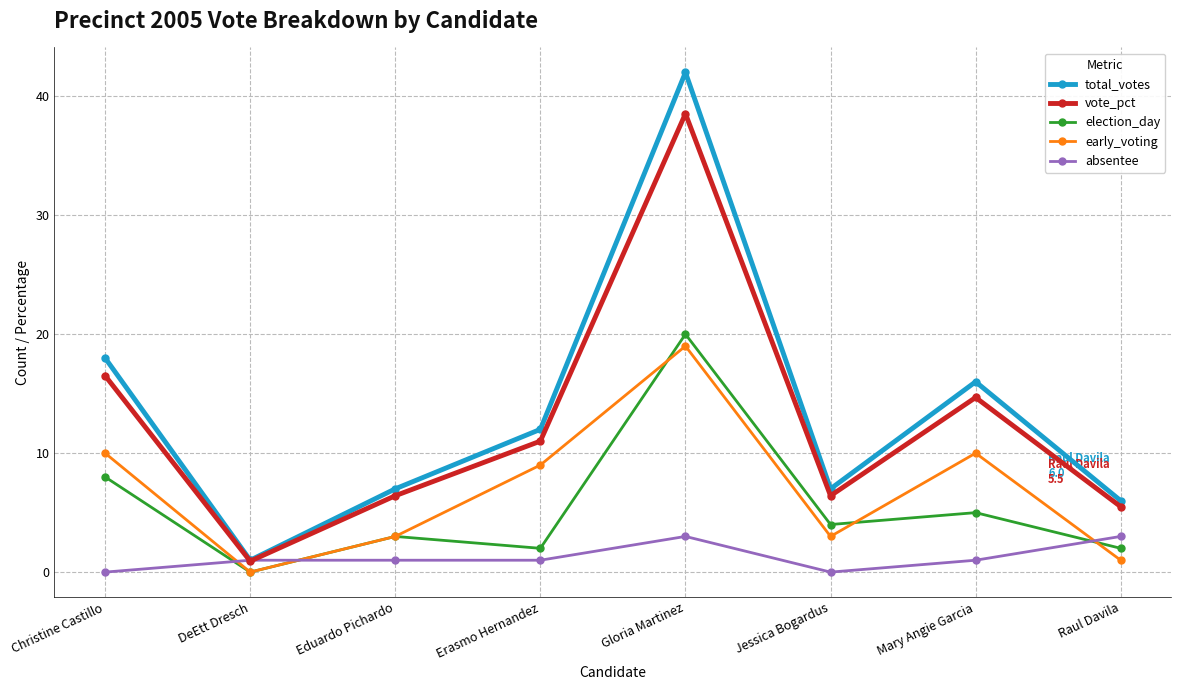

What is the difference between the maximum and minimum values in the early_voting series?

19.0